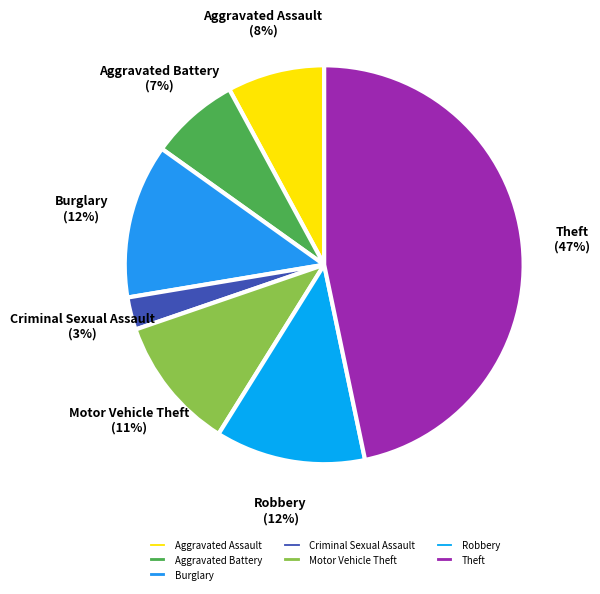

Does any single category account for the majority?

No